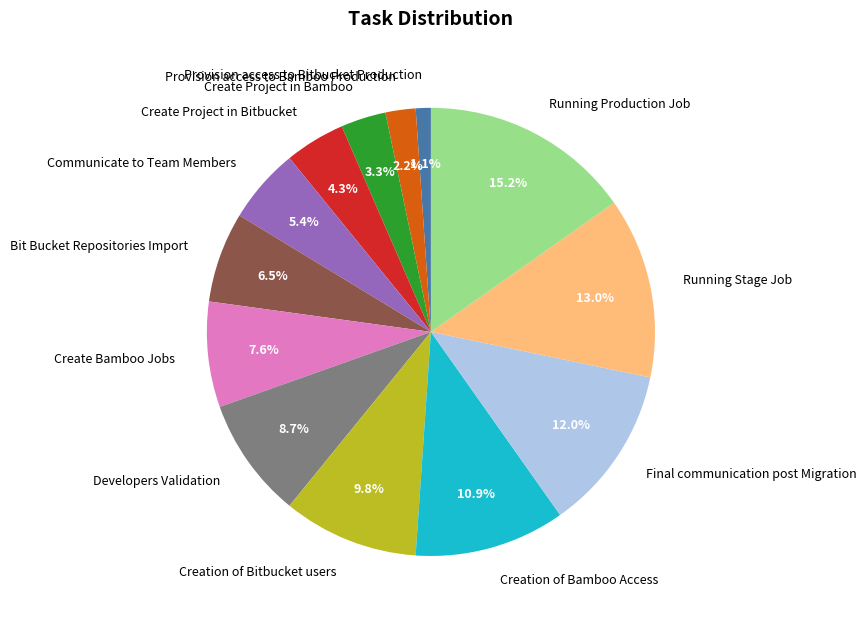

Which category has the smallest portion of the pie?

Provision access to Bitbucket Production